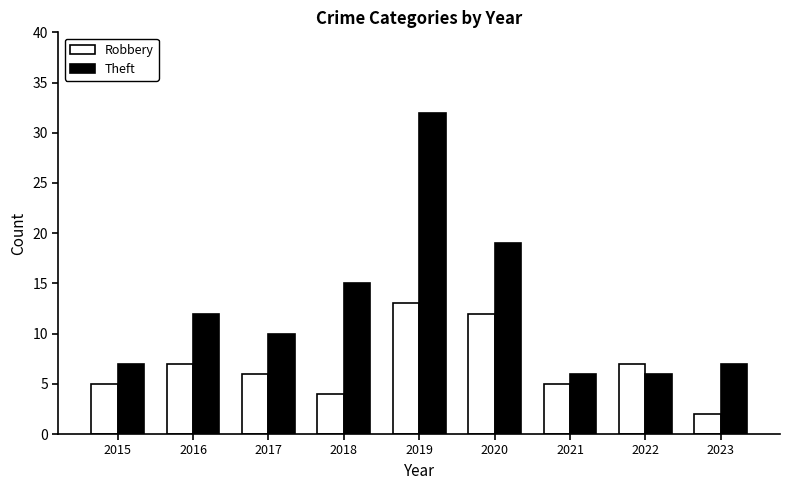

How many data points does each series have?

9